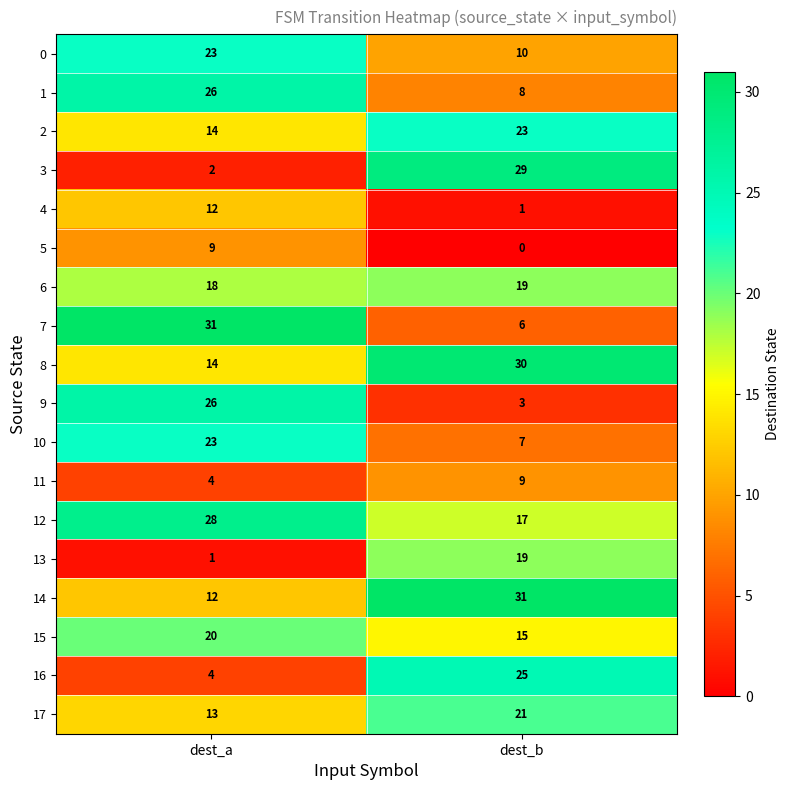

True or false: 16 has a value of 4 at dest_a.

True